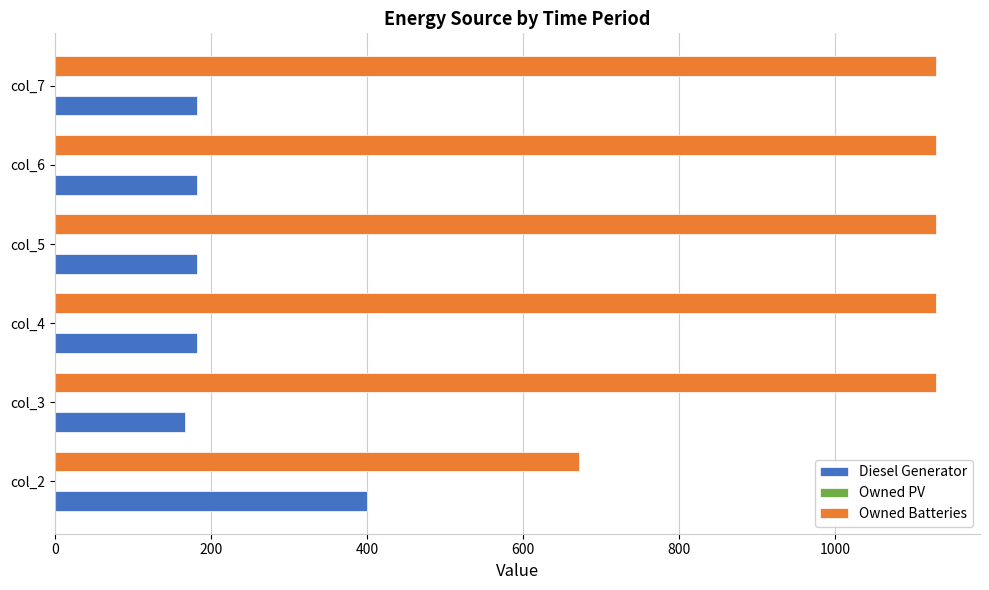

What is the smallest value displayed?

167.0